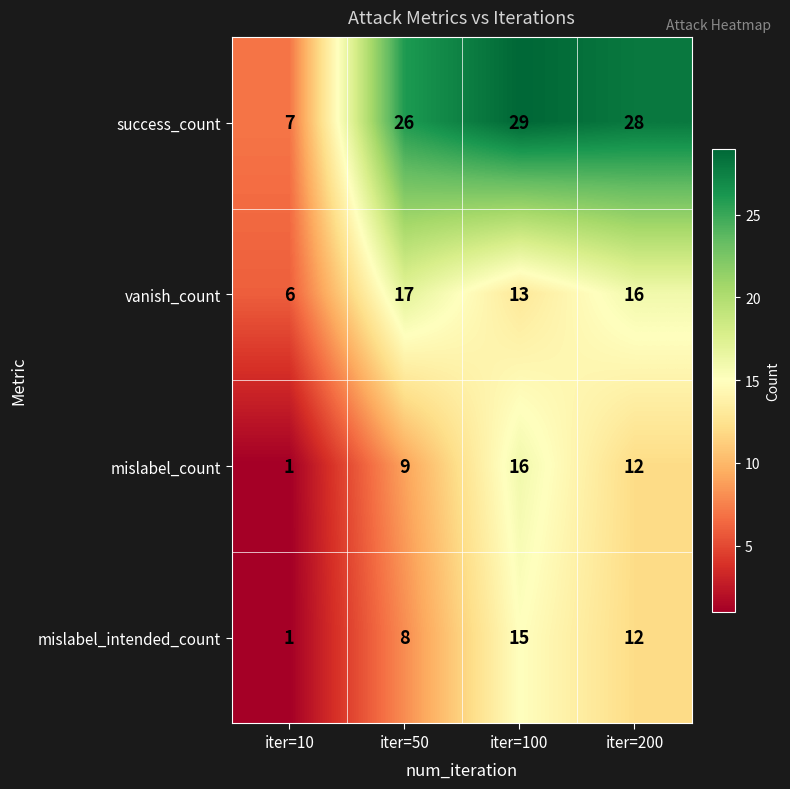

Which series has the largest total across all categories?

success_count